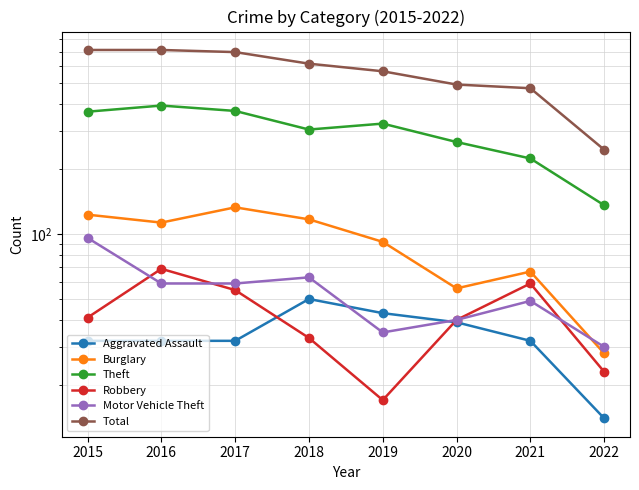

How many lines are shown in the chart?

6